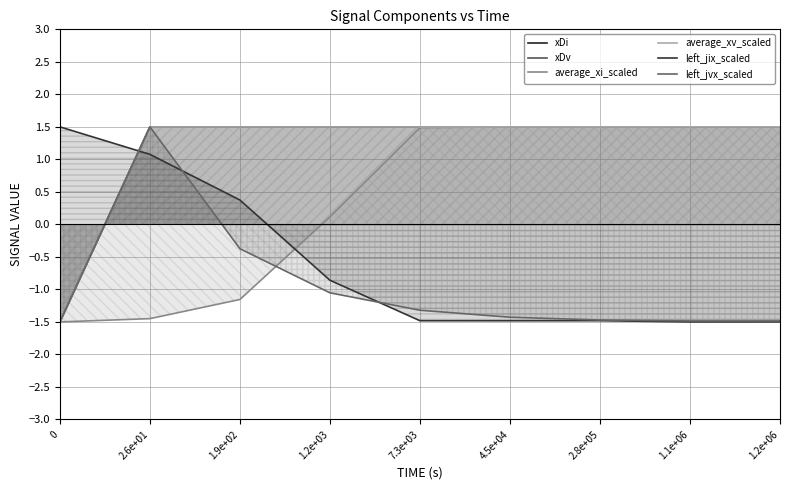

Reading left to right, list all the values displayed in this chart.

xDi: 0=-1.5	2.6e+01=1.5	1.9e+02=1.5	1.2e+03=1.5	7.3e+03=1.5	4.5e+04=1.5	2.8e+05=1.5	1.1e+06=1.5	1.2e+06=1.5
xDv: 0=-1.5	2.6e+01=1.5	1.9e+02=1.5	1.2e+03=1.5	7.3e+03=1.5	4.5e+04=1.5	2.8e+05=1.5	1.1e+06=1.5	1.2e+06=1.5
average_xi_scaled: 0=-1.5	2.6e+01=-1.4	1.9e+02=-1.2	1.2e+03=0.1	7.3e+03=1.5	4.5e+04=1.5	2.8e+05=1.5	1.1e+06=1.5	1.2e+06=1.5
average_xv_scaled: 0=-1.5	2.6e+01=1.5	1.9e+02=1.5	1.2e+03=1.5	7.3e+03=1.5	4.5e+04=1.5	2.8e+05=1.5	1.1e+06=1.5	1.2e+06=1.5
left_jix_scaled: 0=1.5	2.6e+01=1.1	1.9e+02=0.4	1.2e+03=-0.9	7.3e+03=-1.5	4.5e+04=-1.5	2.8e+05=-1.5	1.1e+06=-1.5	1.2e+06=-1.5
left_jvx_scaled: 0=-1.5	2.6e+01=1.5	1.9e+02=-0.4	1.2e+03=-1.1	7.3e+03=-1.3	4.5e+04=-1.4	2.8e+05=-1.5	1.1e+06=-1.5	1.2e+06=-1.5